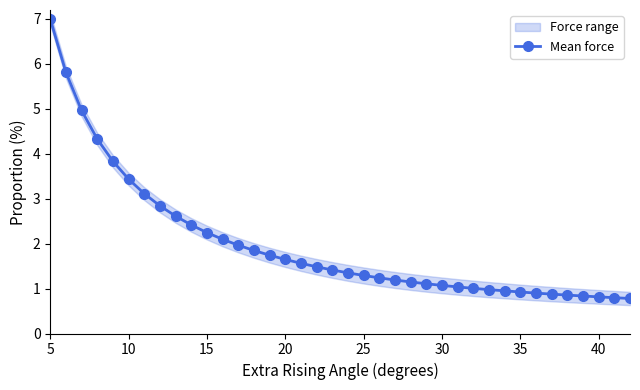

True or false: Mean force has a value of 1.6 at 20.

True